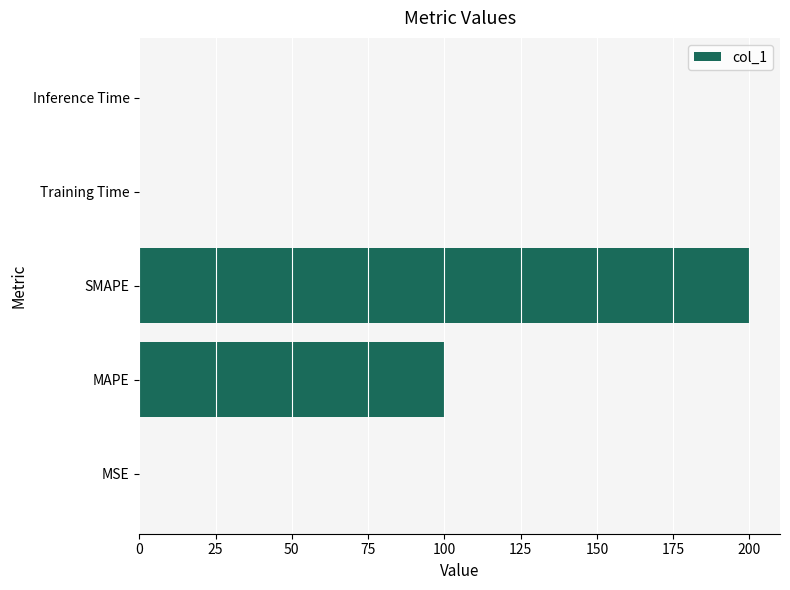

What is the greatest value displayed?

200.0